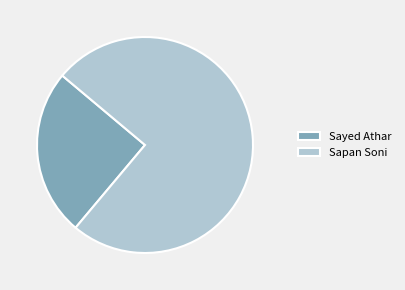

Count the number of slices in the pie.

2